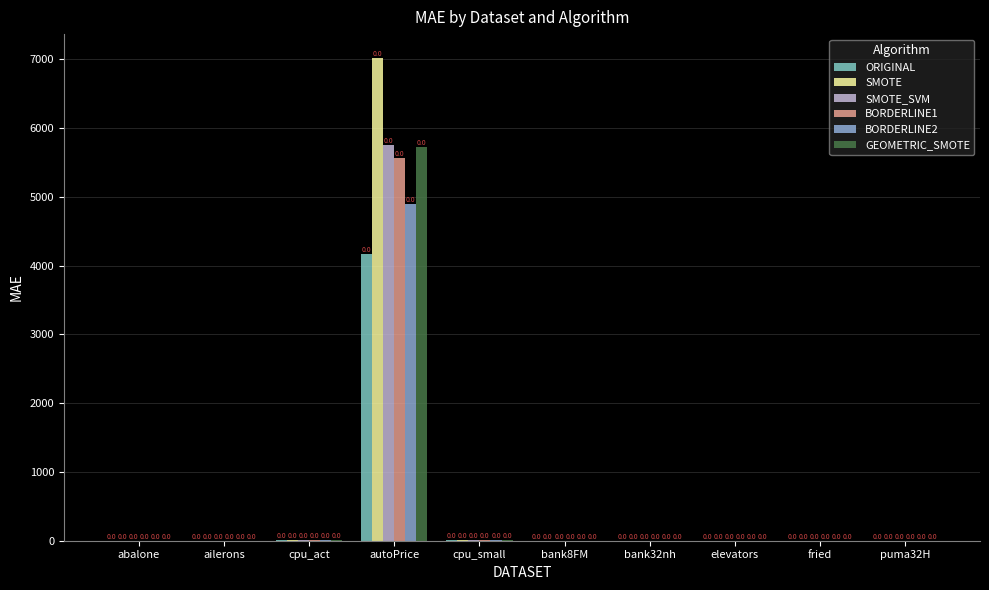

List the labels in order of SMOTE_SVM value, largest first.

autoPrice, cpu_small, cpu_act, fried, abalone, bank32nh, bank8FM, elevators, puma32H, ailerons